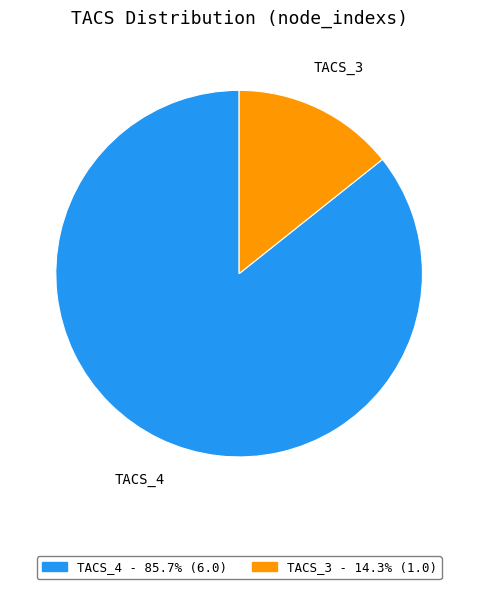

Does any single category account for the majority?

Yes